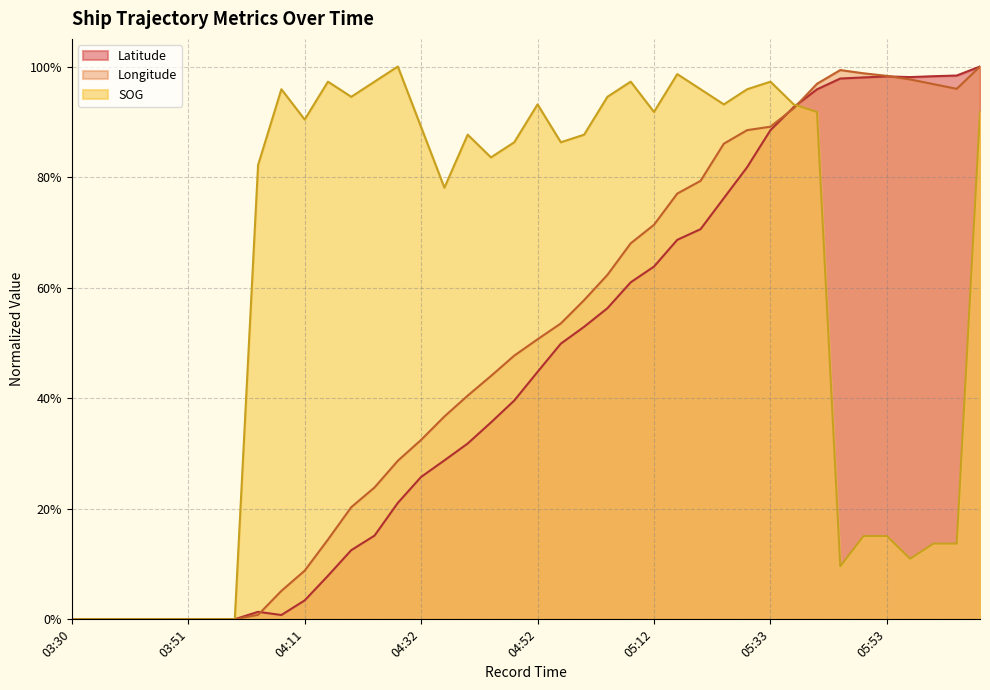

How many categories are shown in the chart?

40